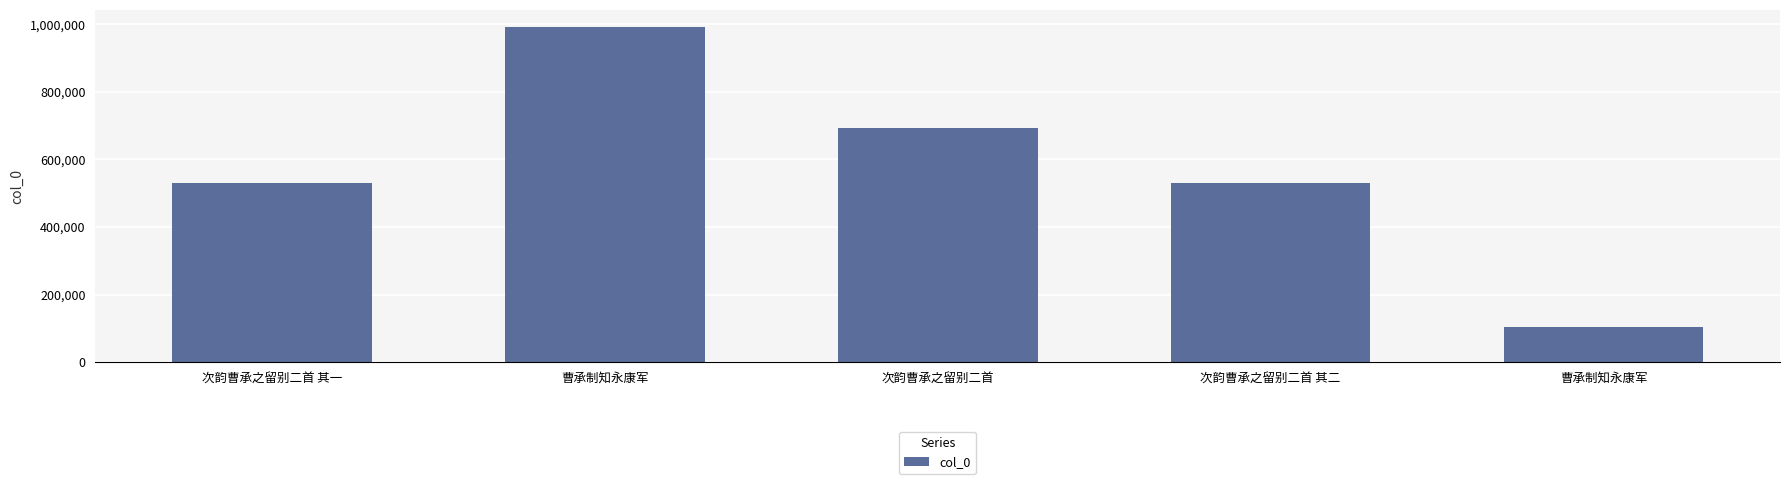

What value does the data have at 次韵曹承之留别二首 其二?

529051